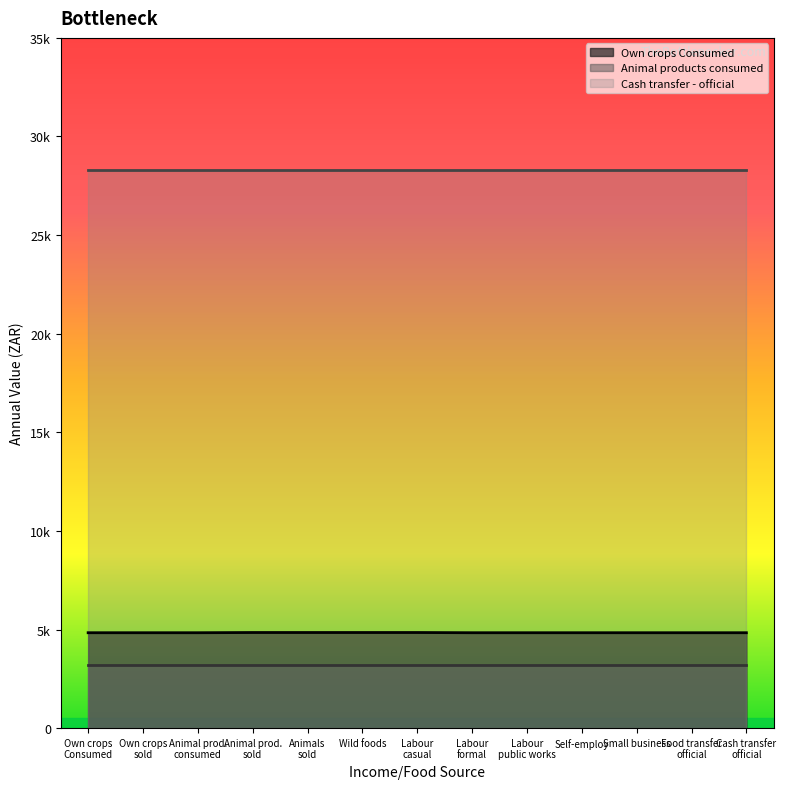

What is the label of the 7th point from the right?

Labour - casual